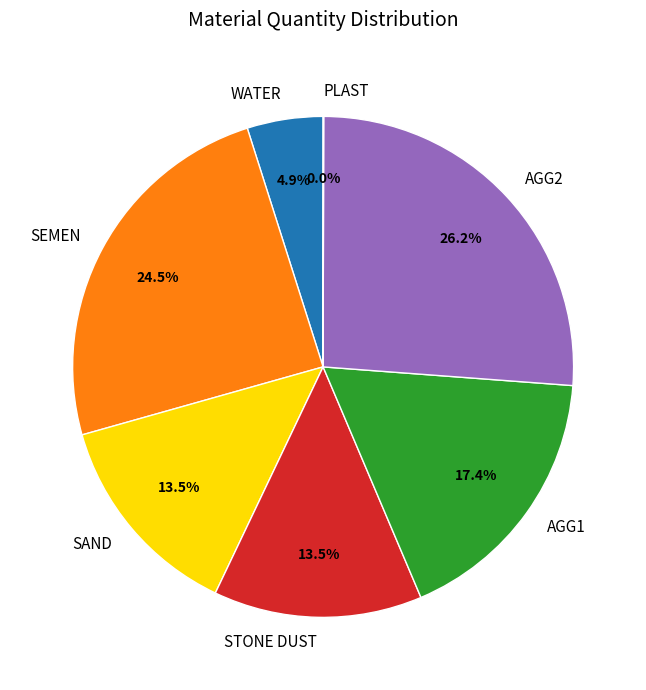

The AGG2 slice represents 32% of the pie. True or false?

False